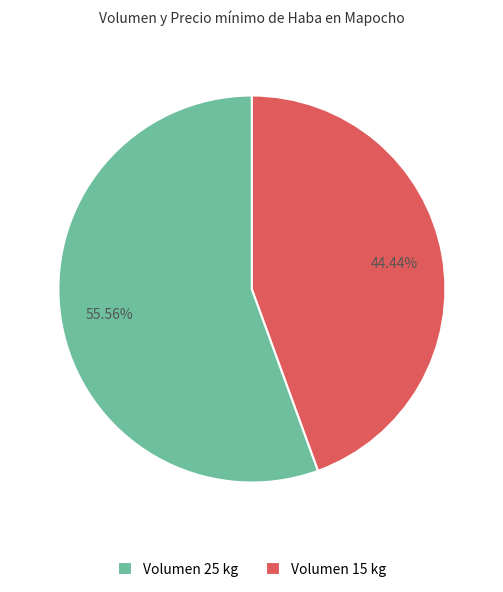

Is there any slice that represents more than half of the pie?

Yes